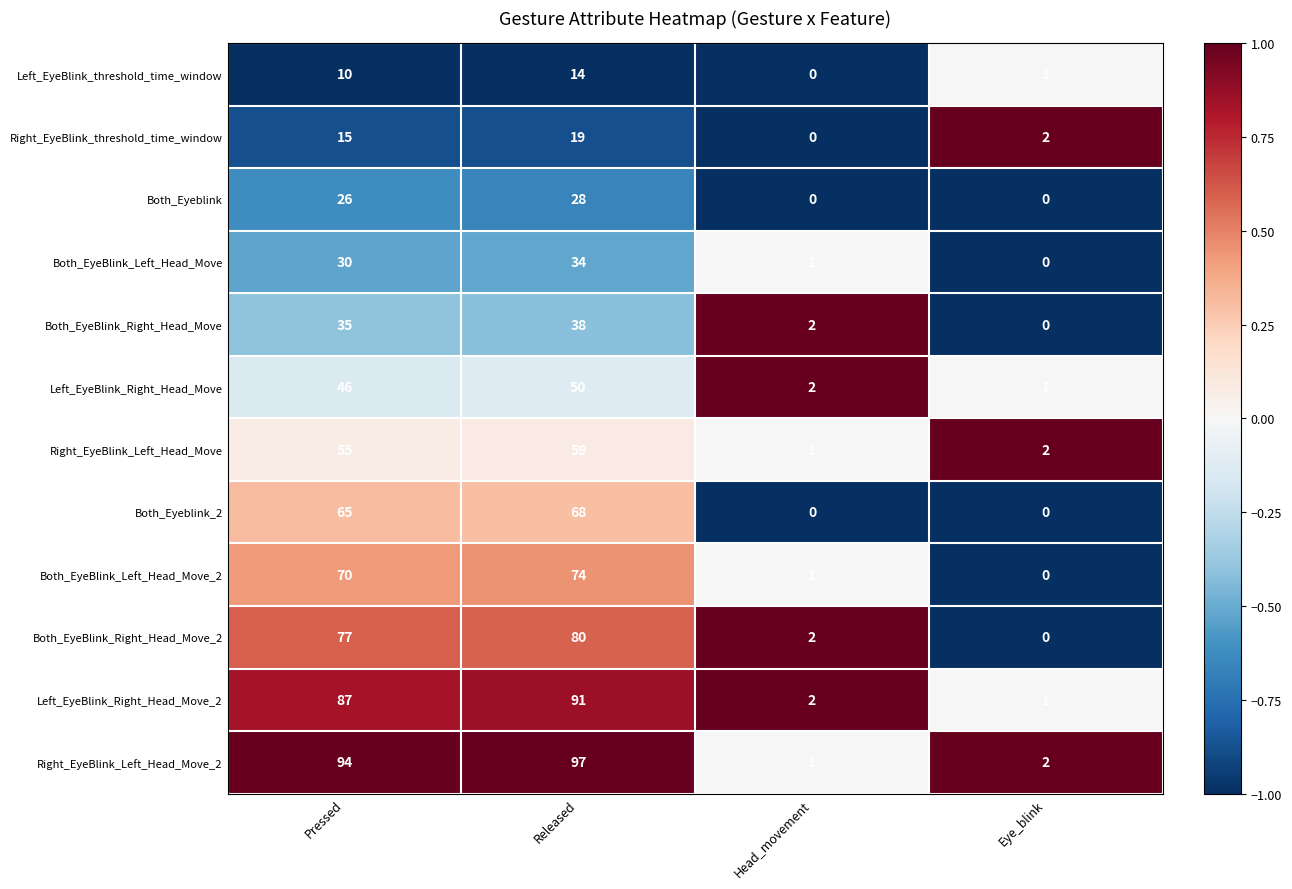

At which category is the sum across all series the highest?

Released